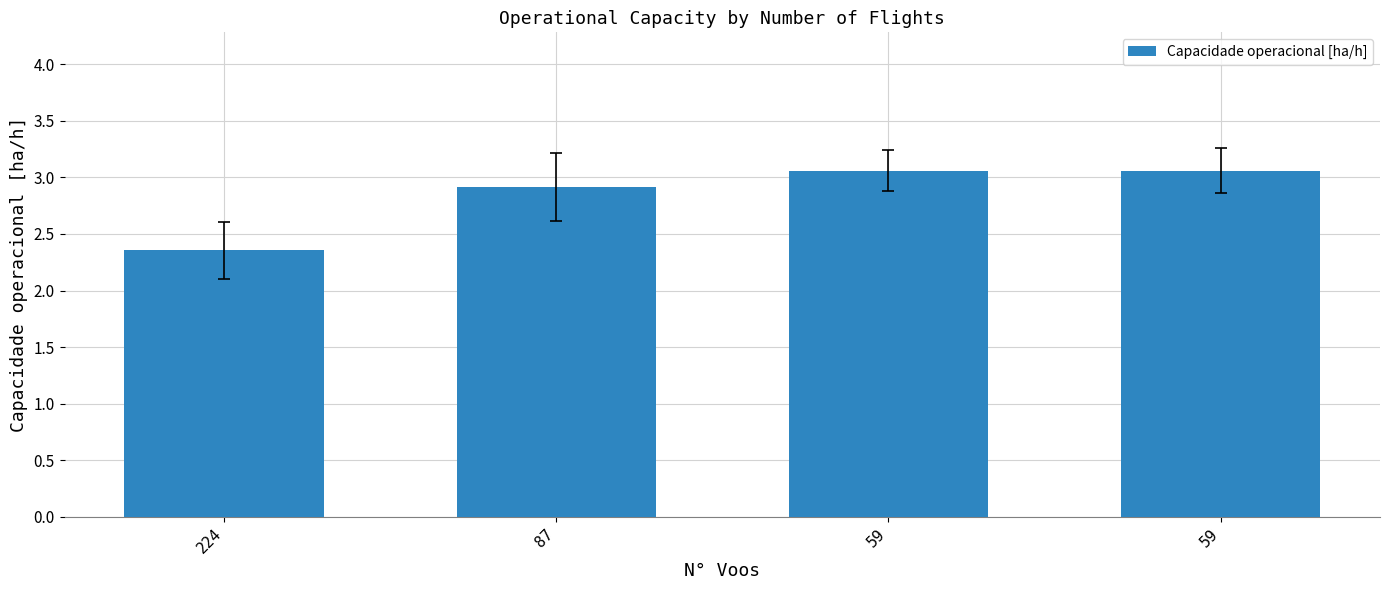

Does the chart contain any negative values?

No